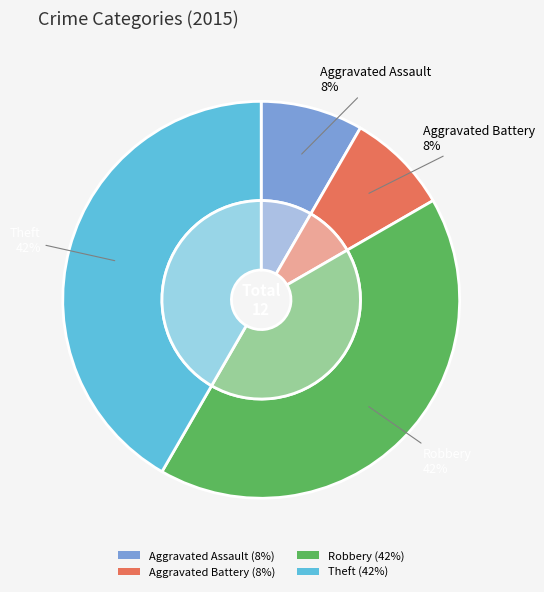

Between Aggravated Assault and Theft, which is larger?

Theft